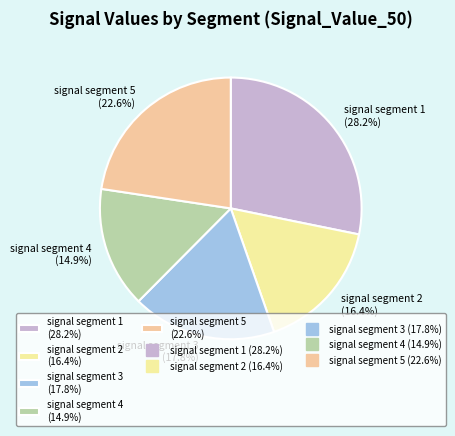

Is it true that signal segment 3 is 7% of the pie?

False